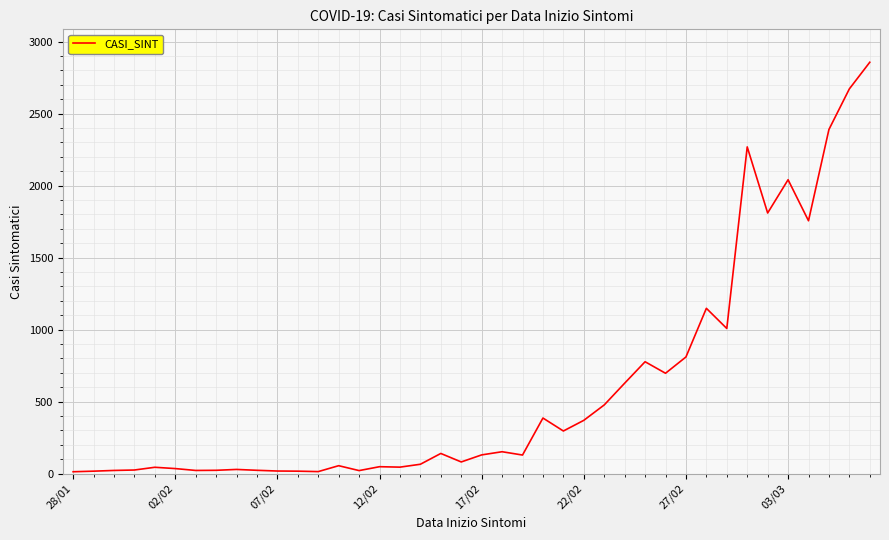

What is the maximum value shown in the chart?

2857